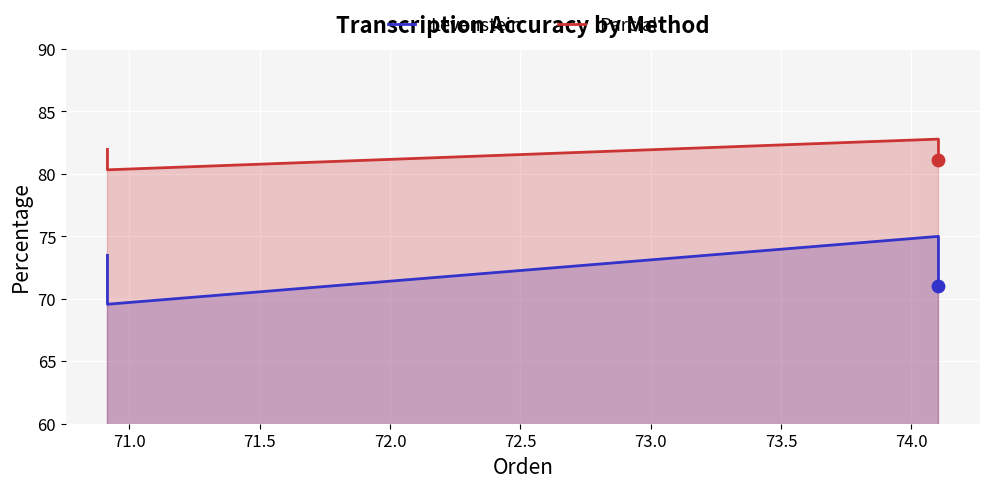

At how many categories does at least one series exceed 80?

4